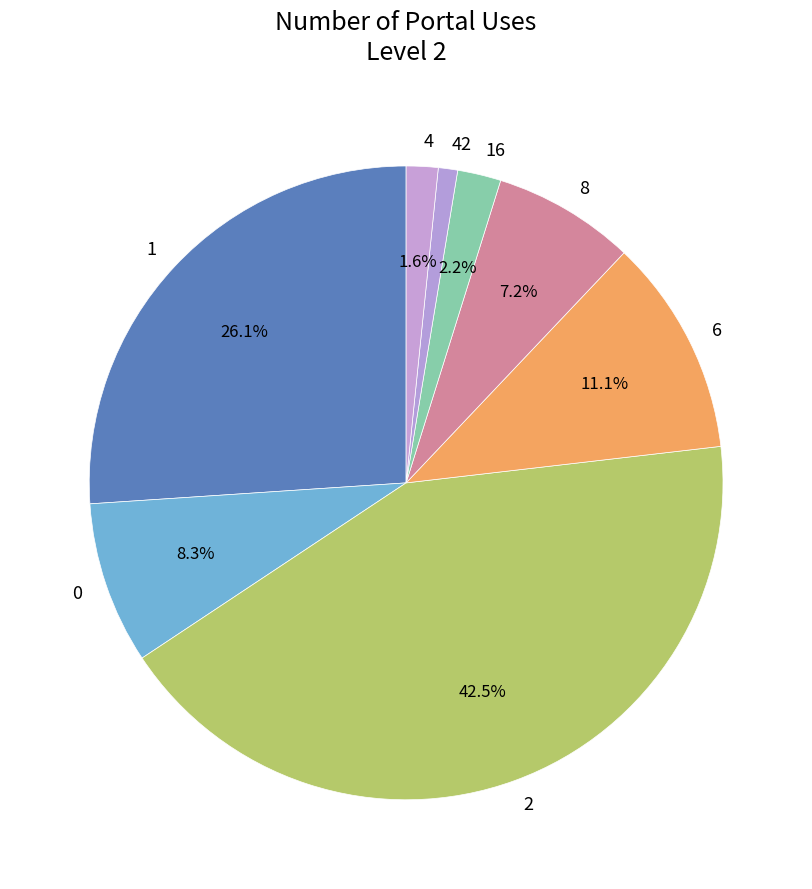

What is the ratio of the value at 2 to the value at 6?

3.8